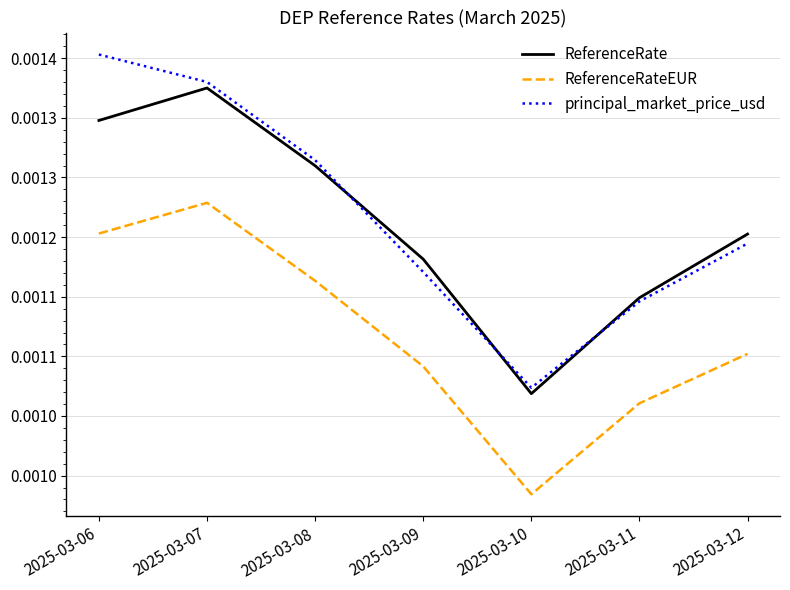

List the series in order of their peak value, lowest first.

ReferenceRateEUR, ReferenceRate, principal_market_price_usd